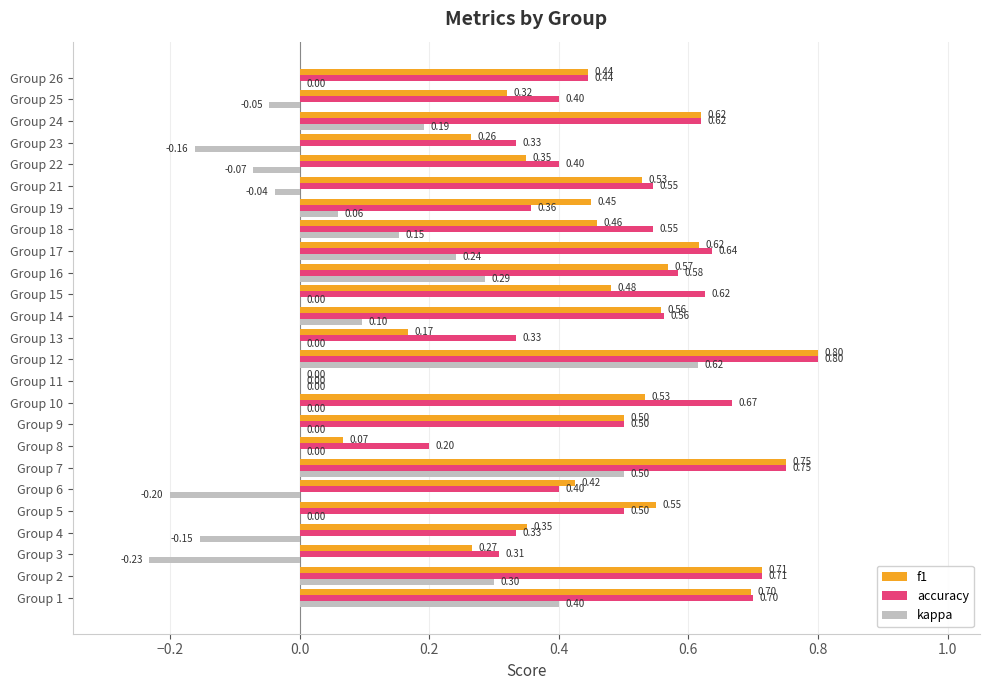

What are all the series names shown in the legend?

f1, accuracy, kappa